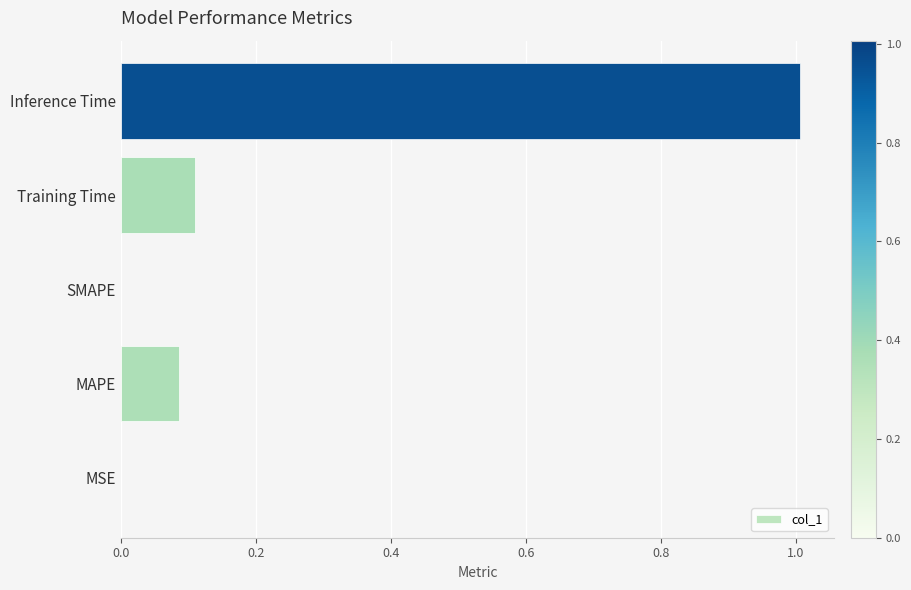

What is the approximate value at Inference Time?

1.0